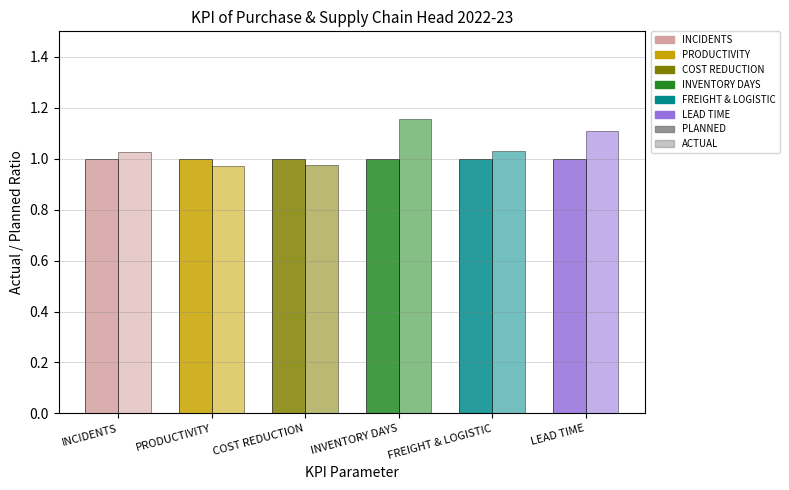

Does the chart contain stacked bars?

No